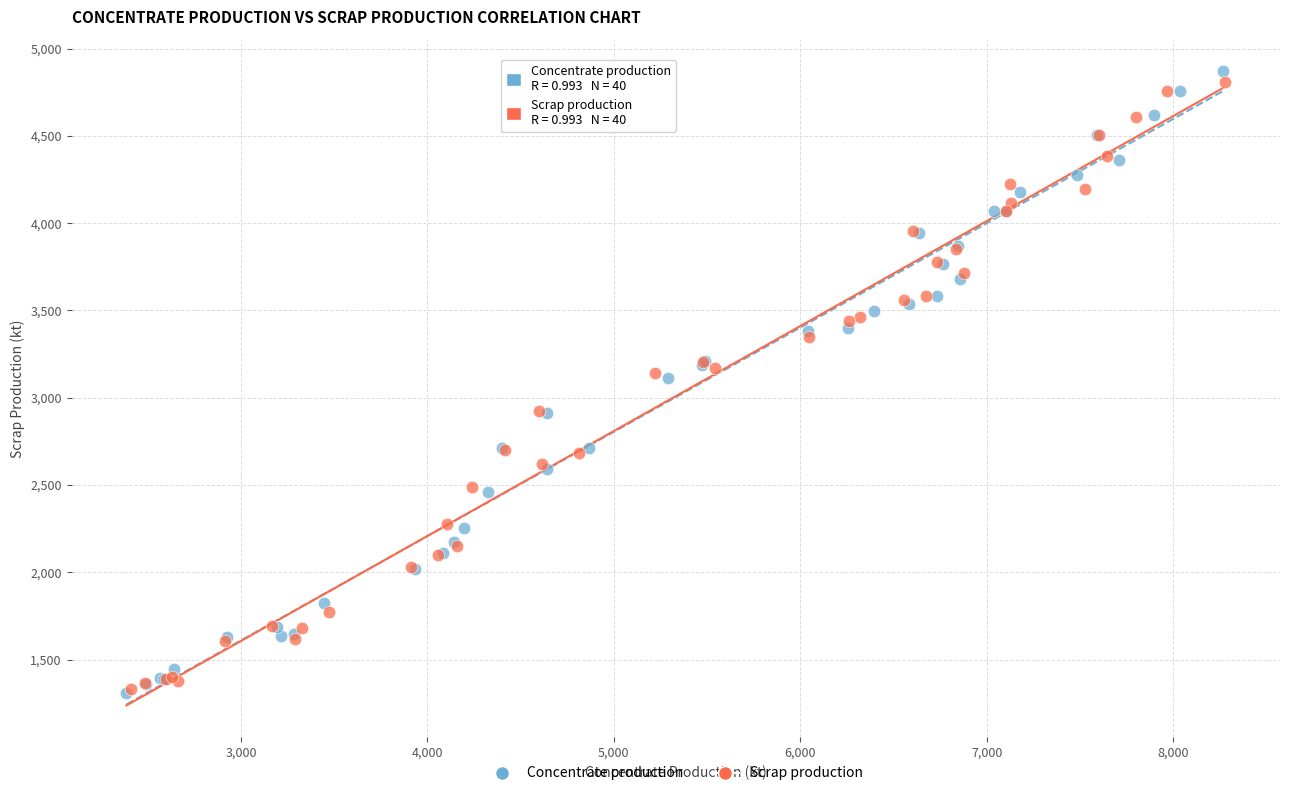

What are all the series names shown in the legend?

Concentrate production, Scrap production